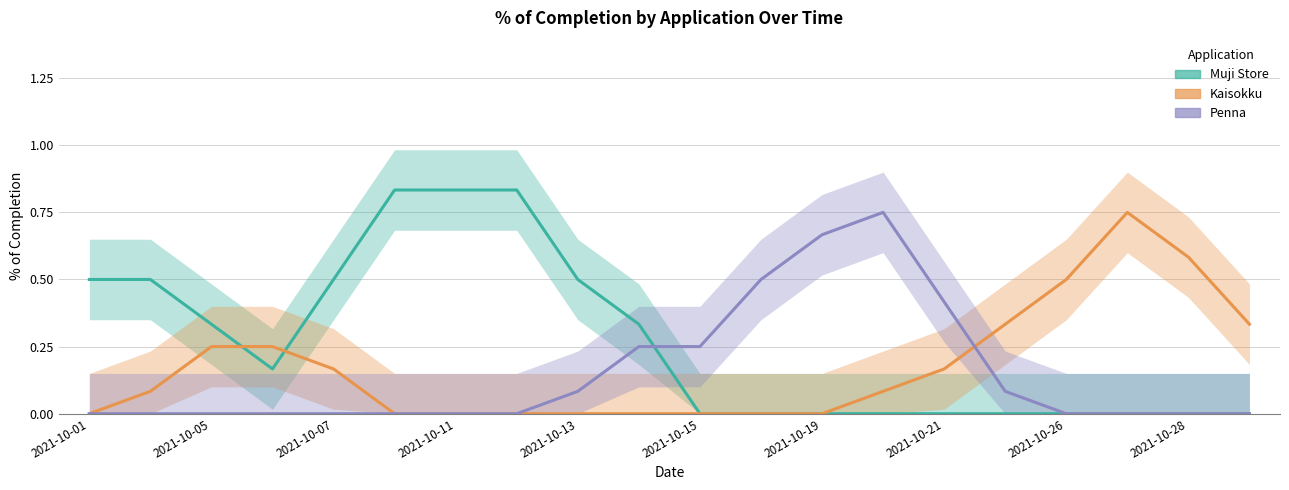

True or false: Penna and Kaisokku cross at least once.

True